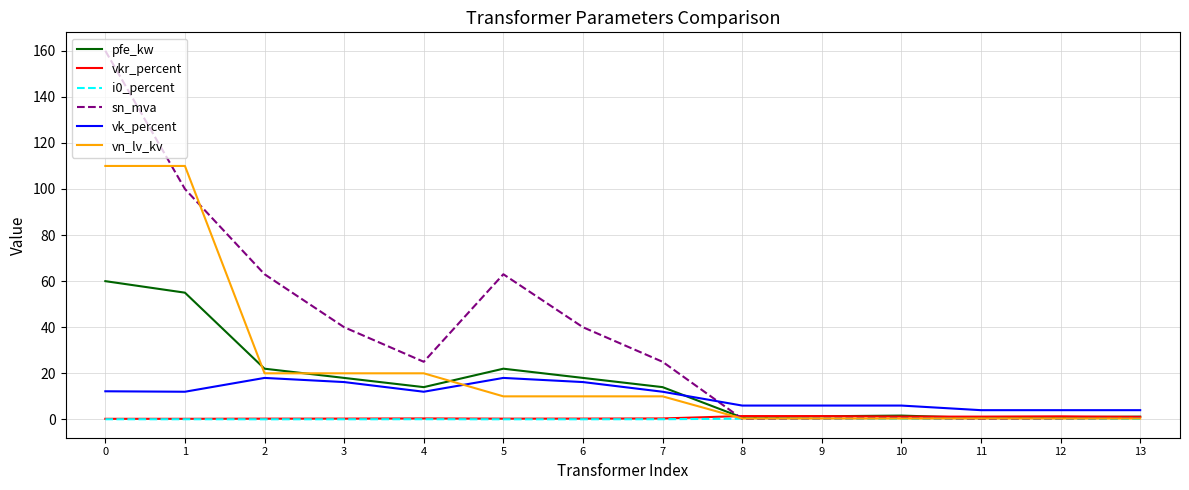

The vn_lv_kv series shows 3.5 at 7. True or false?

False